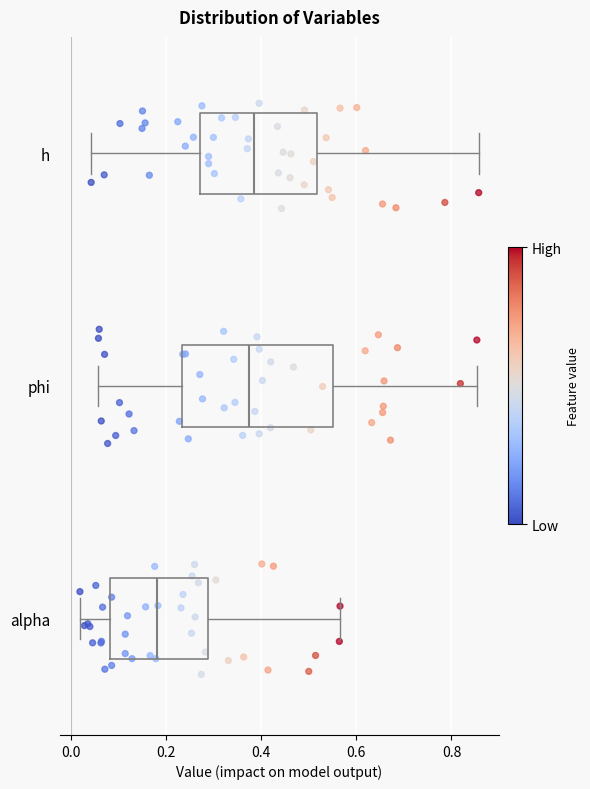

Reading bottom to top, read every box against the x-axis: the position of its median line, the range the box covers, and the ends of its whiskers. The values are not printed on the chart, so give them approximately, as read against the axis.

alpha: median 0.18, box 0.08 to 0.28, whiskers 0.02 to 0.56
phi: median 0.38, box 0.24 to 0.56, whiskers 0.06 to 0.86
h: median 0.38, box 0.28 to 0.52, whiskers 0.04 to 0.86